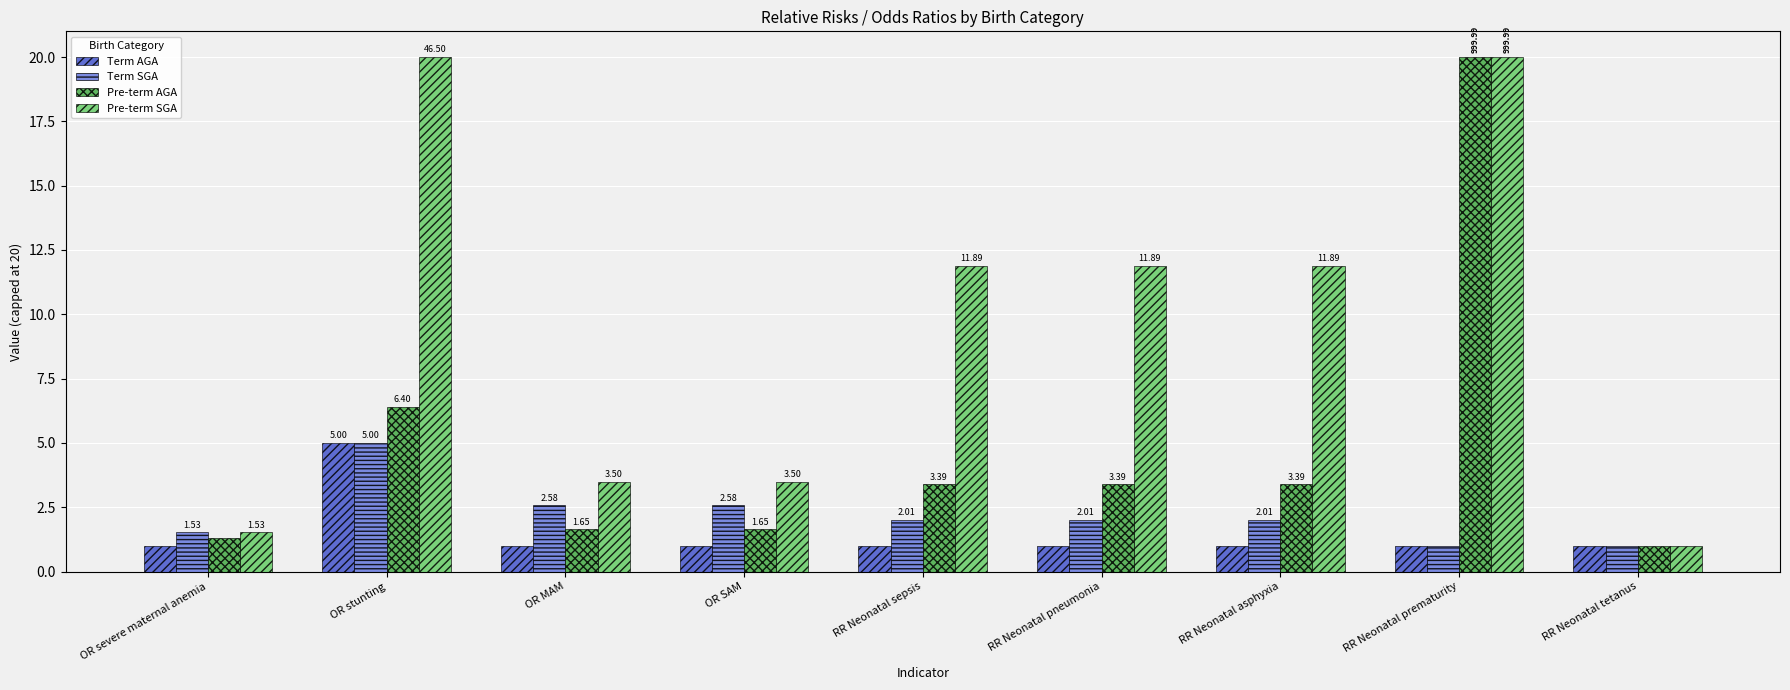

Where does the Pre-term SGA series first go above 11?

OR stunting